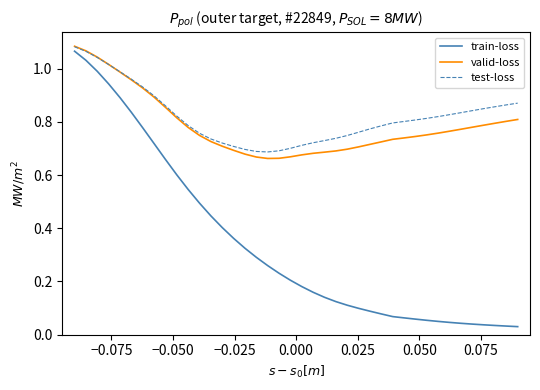

Which series has the widest spread of values?

train-loss